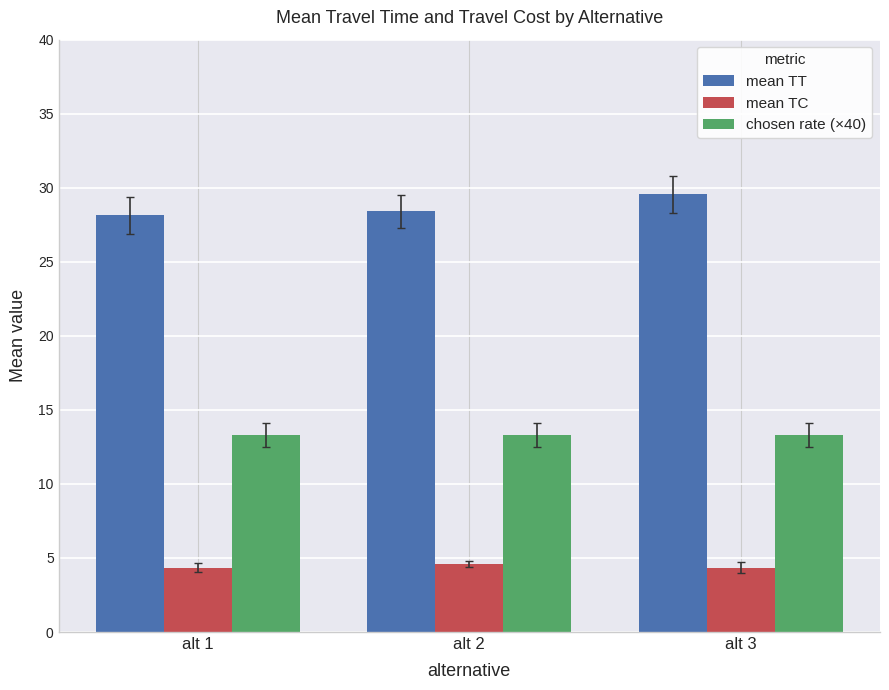

At how many categories does at least one series exceed 14?

3